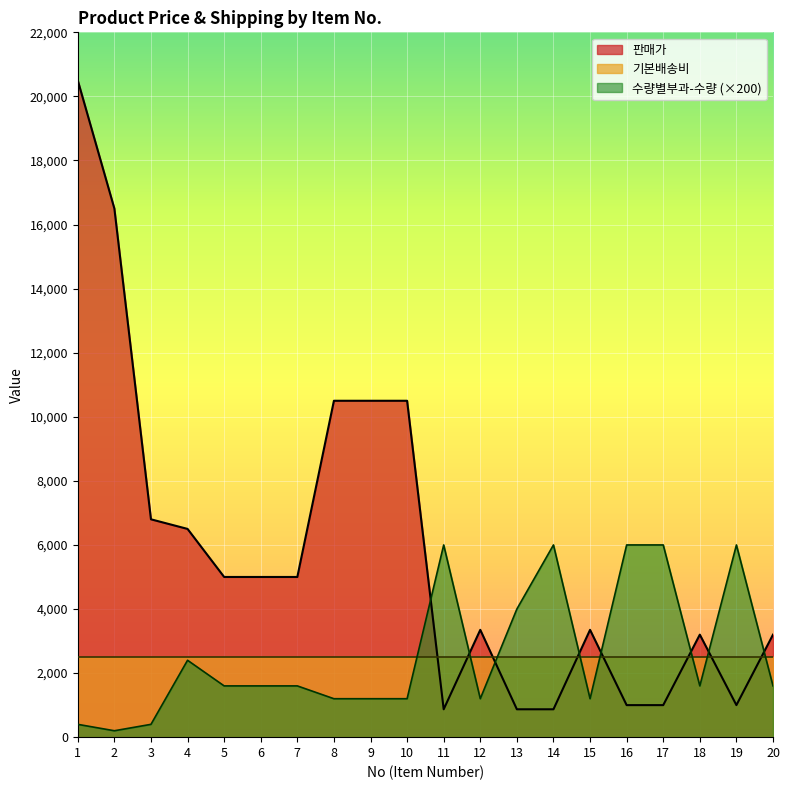

How many interior local valleys does the 판매가 series have?

2